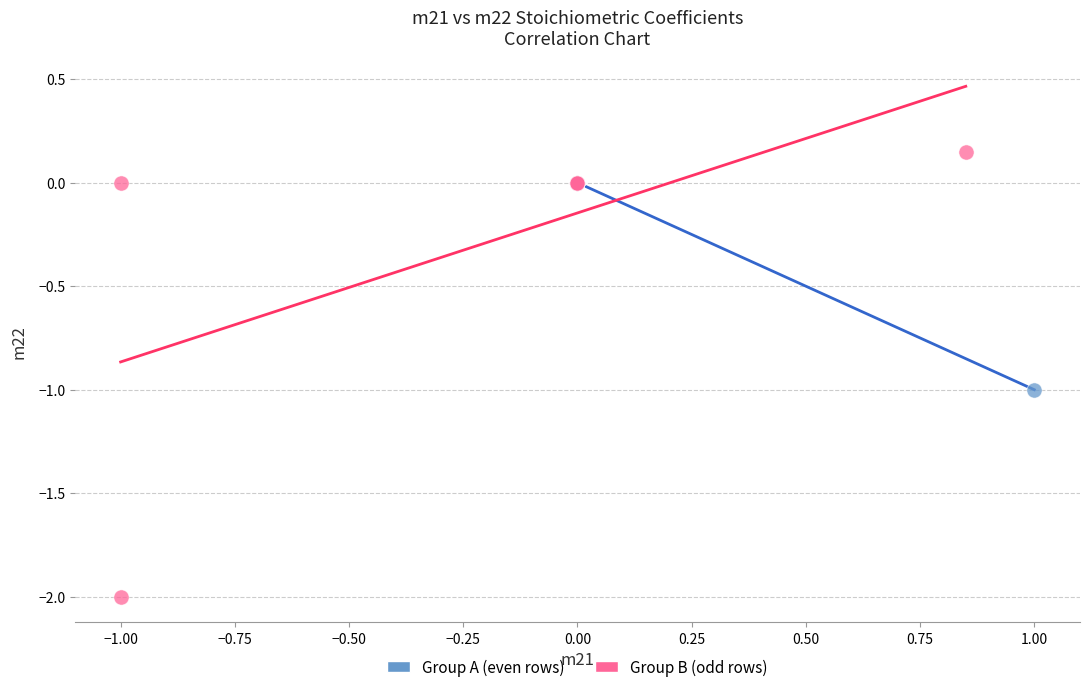

Which series contains the lowest Y value?

Group B (odd rows)